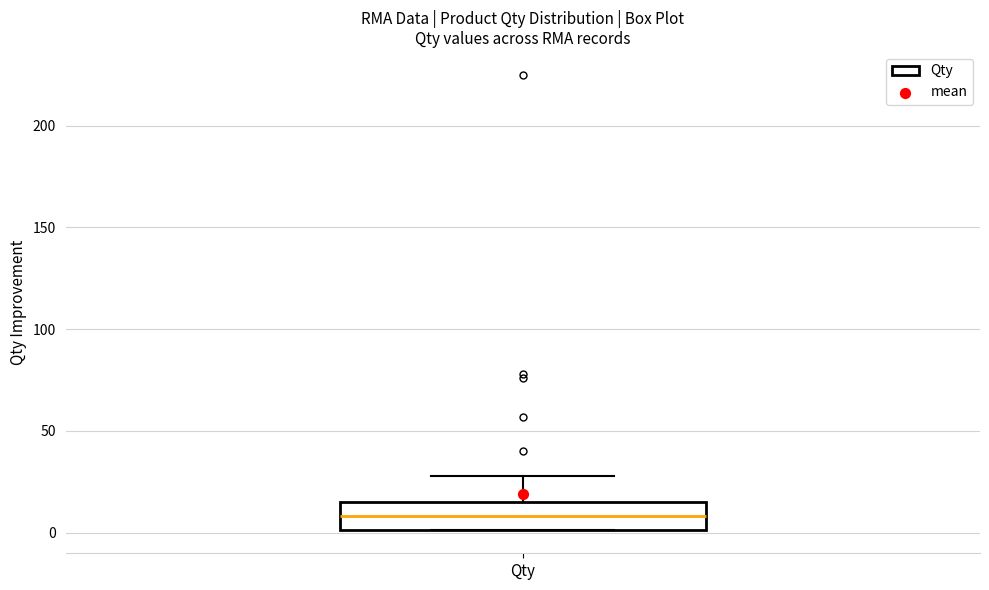

Transcribe this box plot: give where the median line is, the range the box spans, and where the two whiskers end, as read against the y-axis. The values are not printed on the chart, so give them approximately, as read against the axis.

median 10, box 0 to 15, whiskers 0 to 30